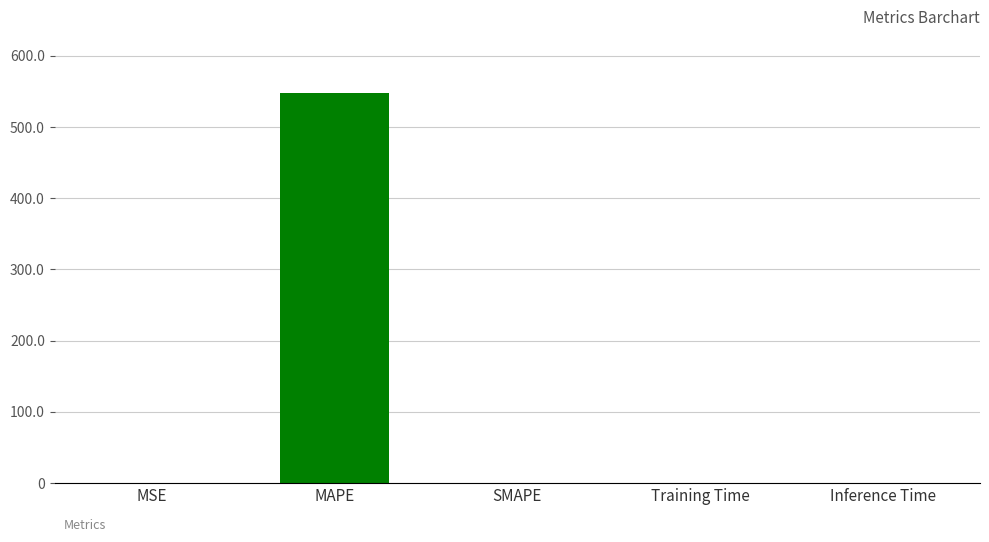

Count the number of data series in this chart.

1